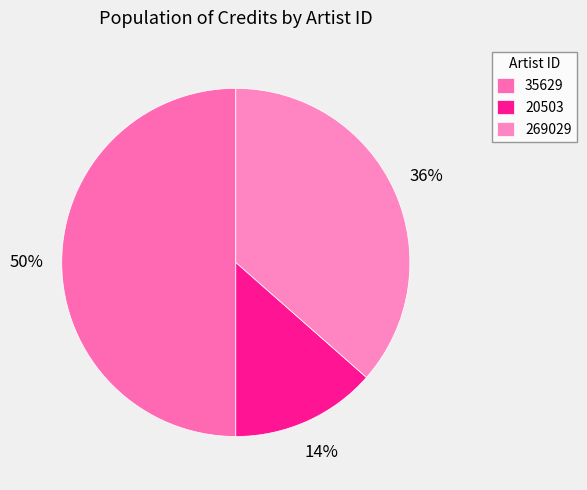

Rank the categories by value from lowest to highest.

20503, 269029, 35629